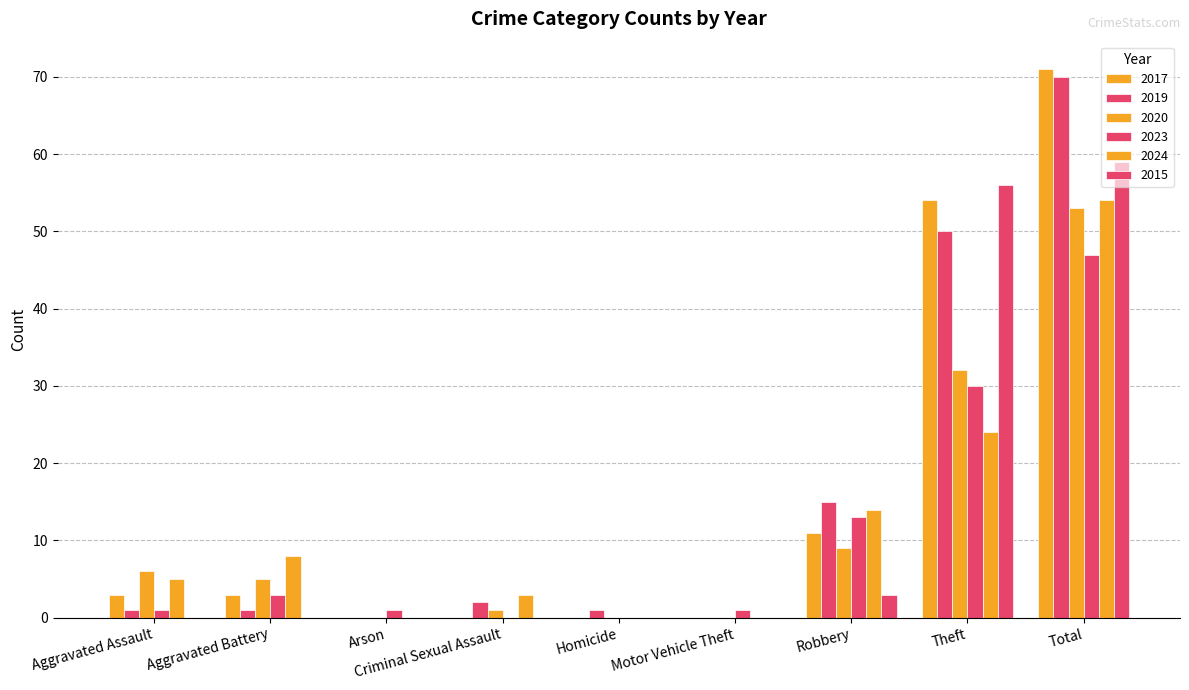

Rank the series by their maximum value, from highest to lowest.

2017, 2019, 2015, 2024, 2020, 2023